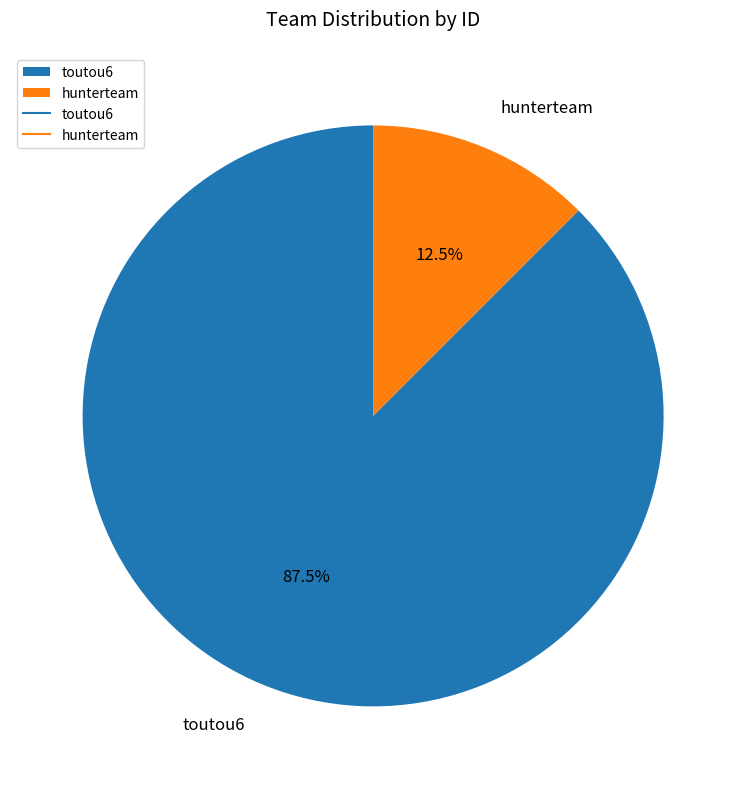

Do toutou6 and hunterteam together represent more than half of the pie?

Yes